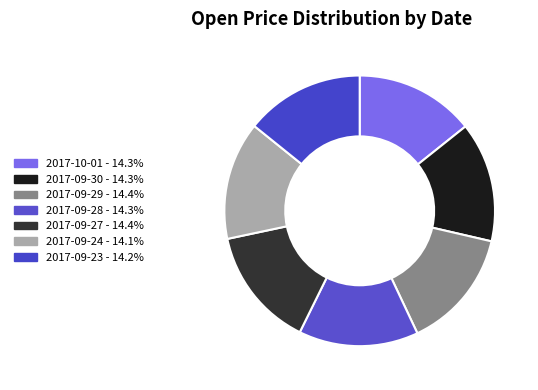

What is the smallest slice in the pie chart?

2017-09-24